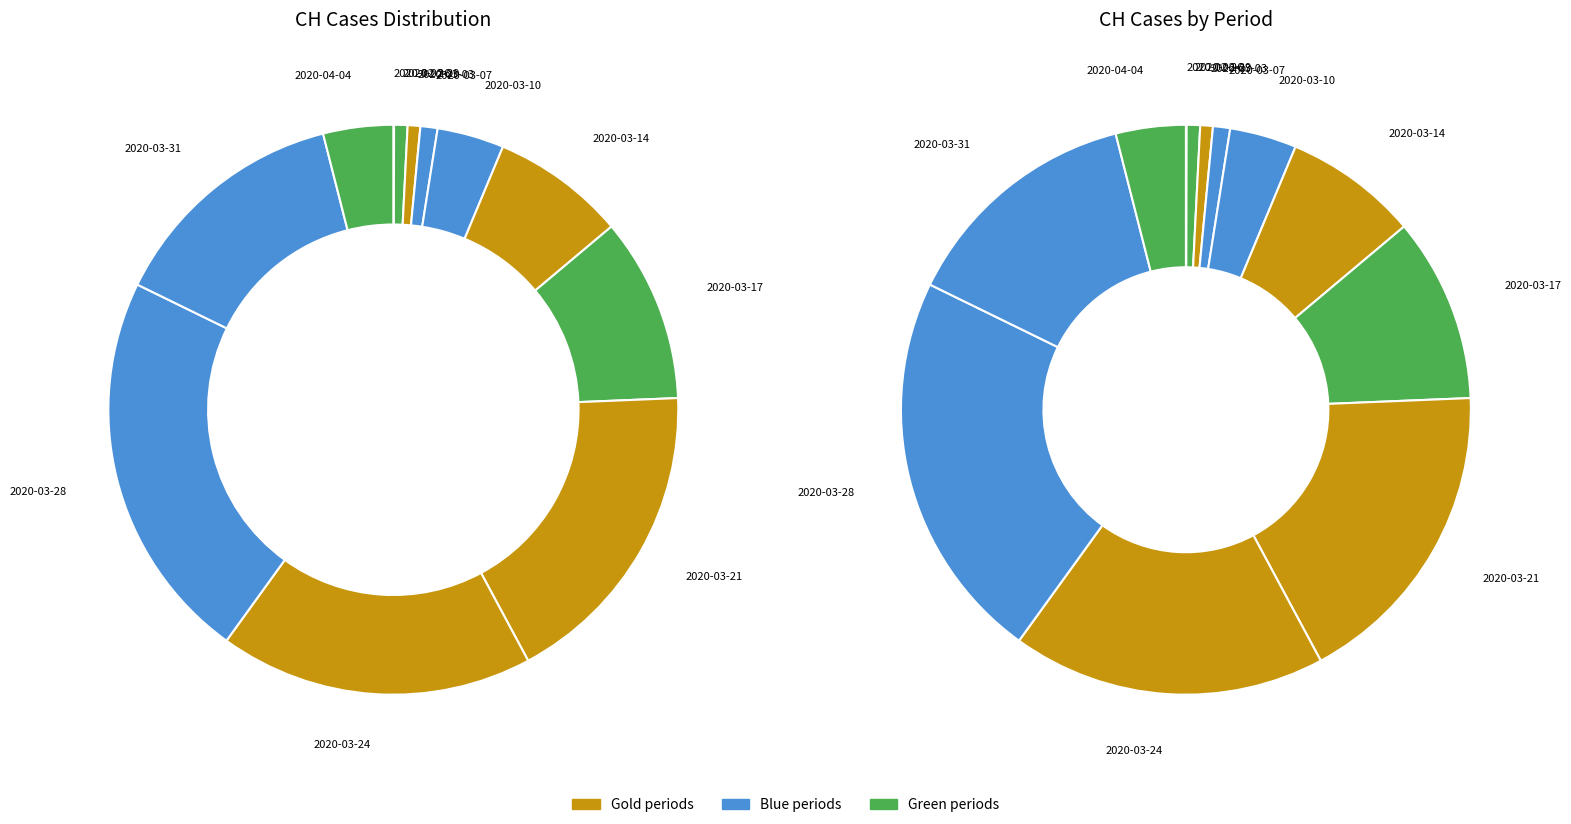

What is the change in value from 2020-02-29 to 2020-03-05?

+31